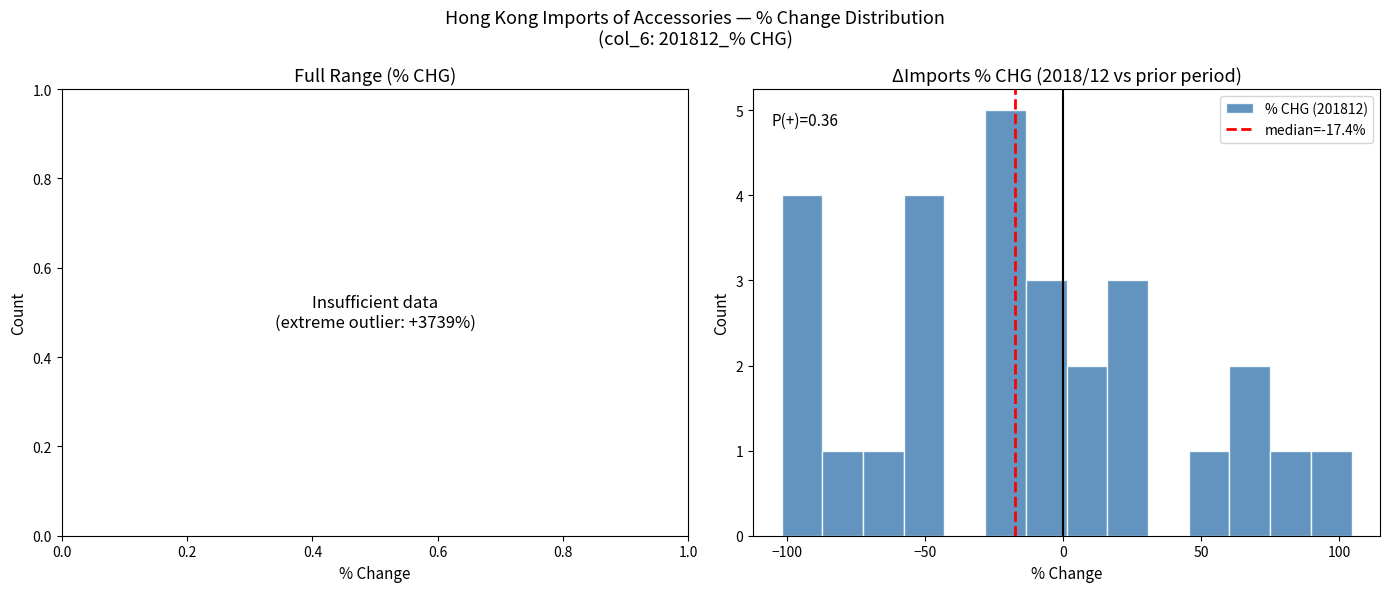

Read against the x-axis, roughly where is the centre of the tallest bar?

-20